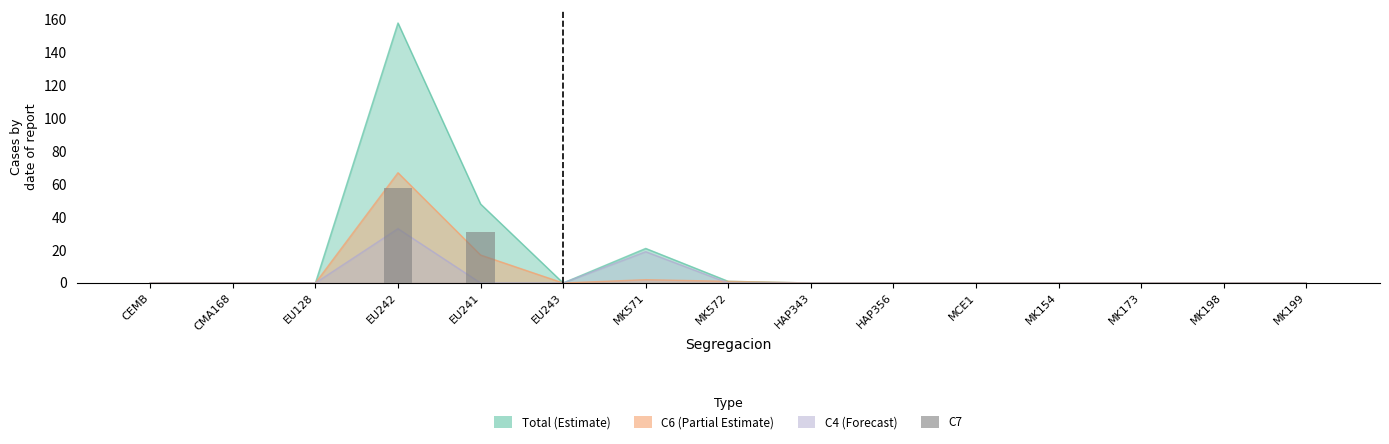

Reading left to right, extract all data points from this chart.

0	0	0	58	31	0	0	0	0	0	0	0	0	0	0